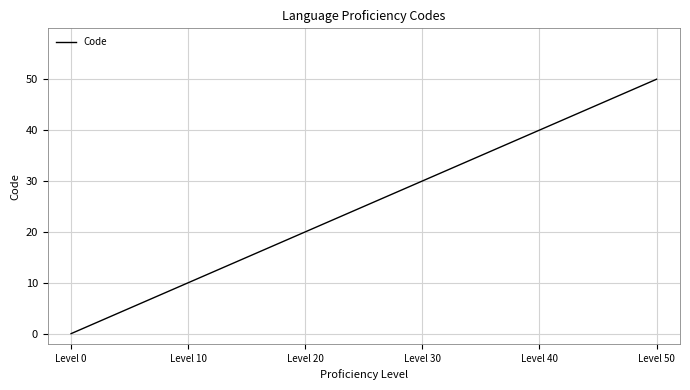

Count the number of data series in this chart.

1